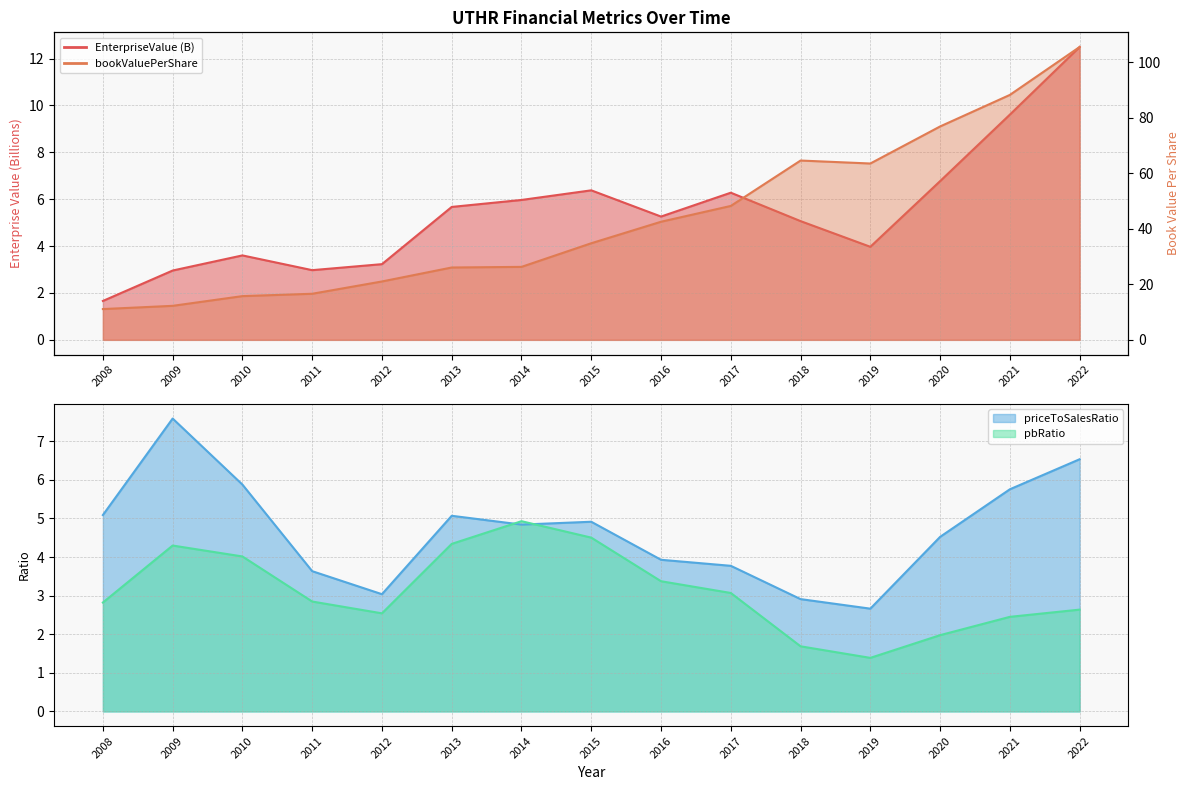

Reading right to left, list all the values displayed in this chart.

EnterpriseValue: 12.5	9.6	6.8	4.0	5.1	6.3	5.3	6.4	6.0	5.7	3.2	3.0	3.6	3.0	1.7
bookValuePerShare: 105.4	88.2	76.8	63.5	64.5	48.2	42.5	34.8	26.3	26.0	21.0	16.6	15.7	12.2	11.1
priceToSalesRatio: 6.5	5.8	4.5	2.7	2.9	3.8	3.9	4.9	4.8	5.1	3.0	3.6	5.9	7.6	5.1
pbRatio: 2.6	2.5	2.0	1.4	1.7	3.1	3.4	4.5	4.9	4.3	2.5	2.8	4.0	4.3	2.8